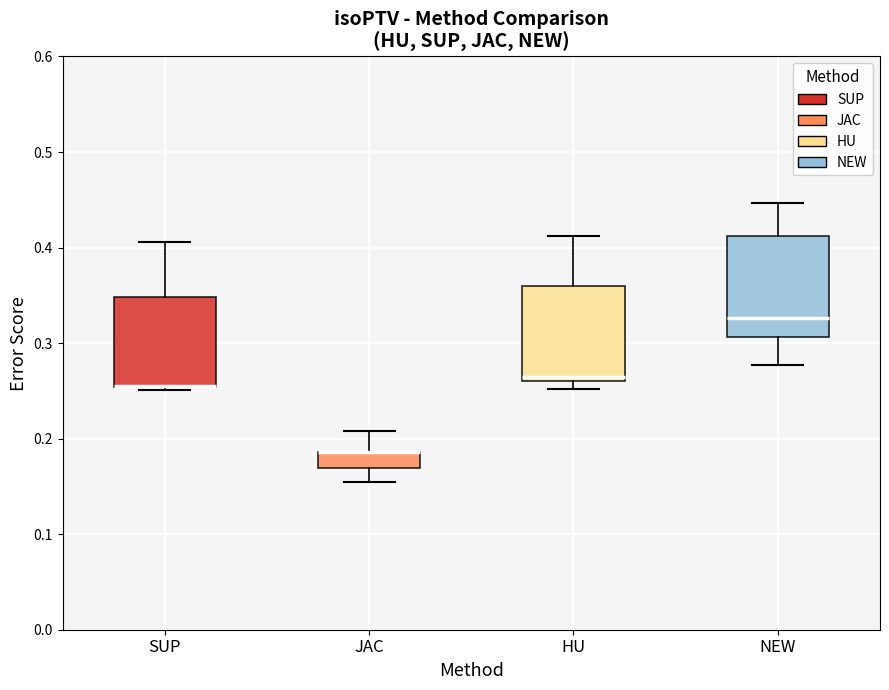

Reading left to right, read every box against the y-axis: the position of its median line, the range the box covers, and the ends of its whiskers. The values are not printed on the chart, so give them approximately, as read against the axis.

SUP: median 0.25 (drawn on the box's lower edge), box 0.25 to 0.35, whiskers 0.25 (just below the box's lower edge) to 0.41
JAC: median 0.19 (drawn on the box's upper edge), box 0.17 to 0.19, whiskers 0.15 to 0.21
HU: median 0.26 (just above the box's lower edge), box 0.26 to 0.36, whiskers 0.25 to 0.41
NEW: median 0.33, box 0.31 to 0.41, whiskers 0.28 to 0.45